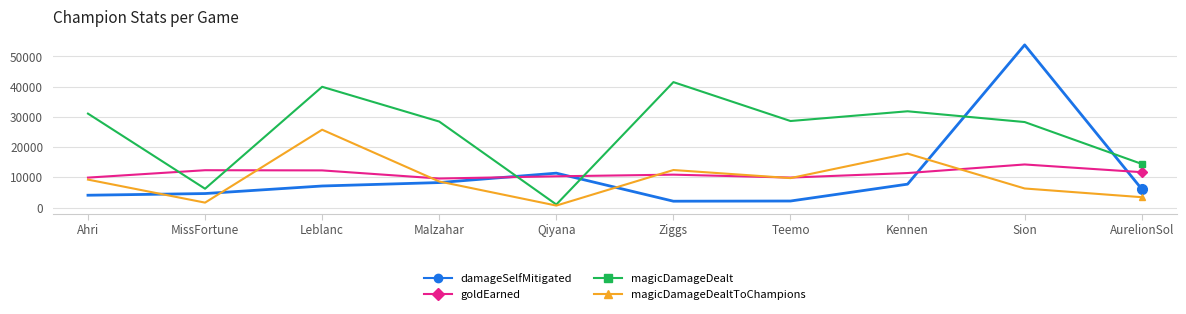

Does the chart display data point markers on the line(s)?

Yes